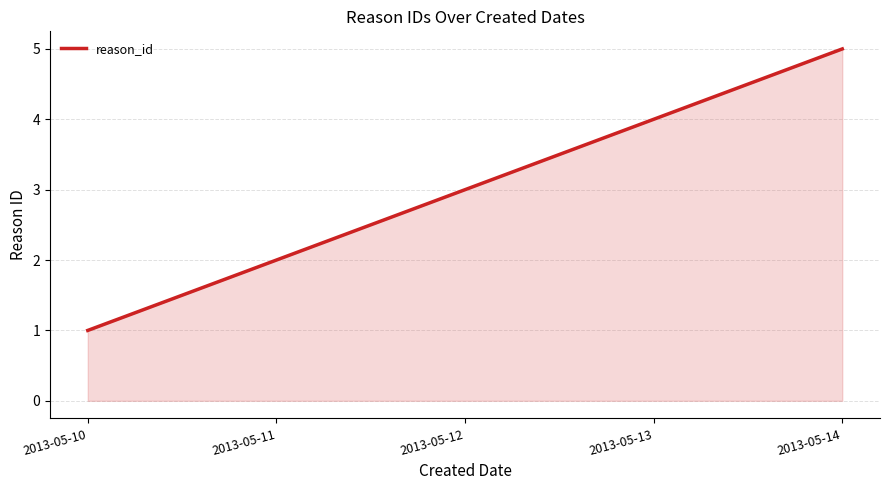

What is the difference between the maximum and minimum values?

4.0